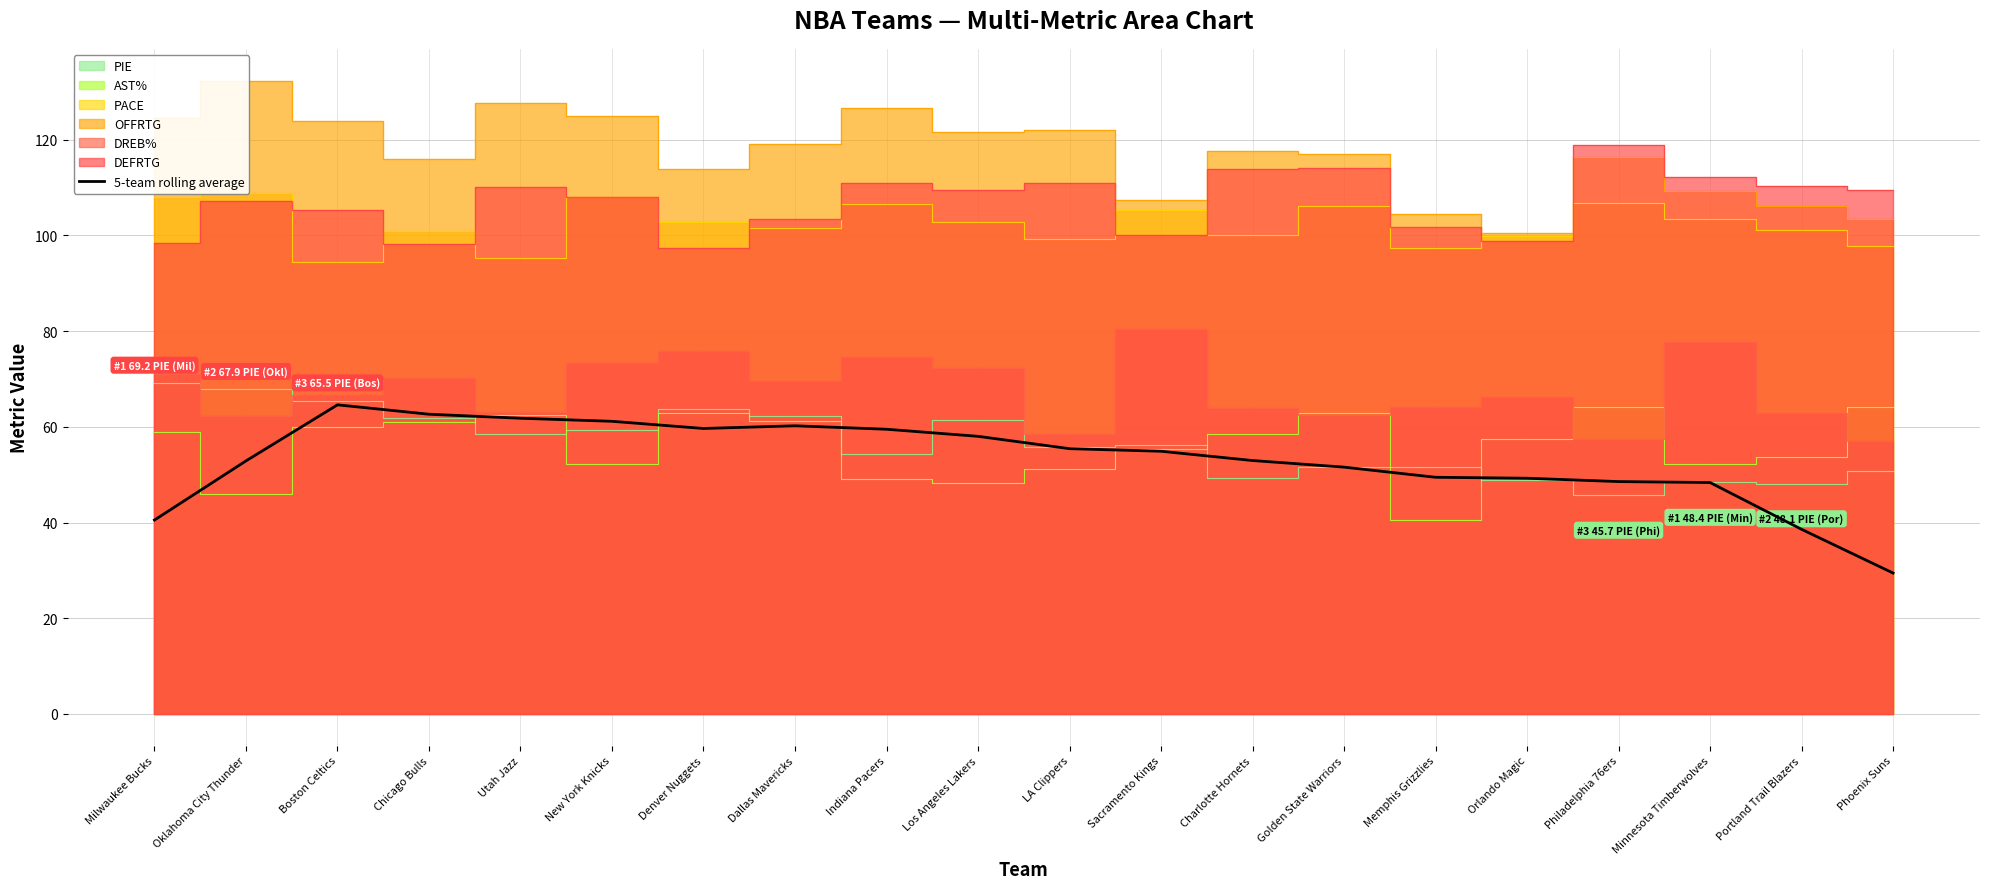

Does the chart have visible grid lines?

Yes